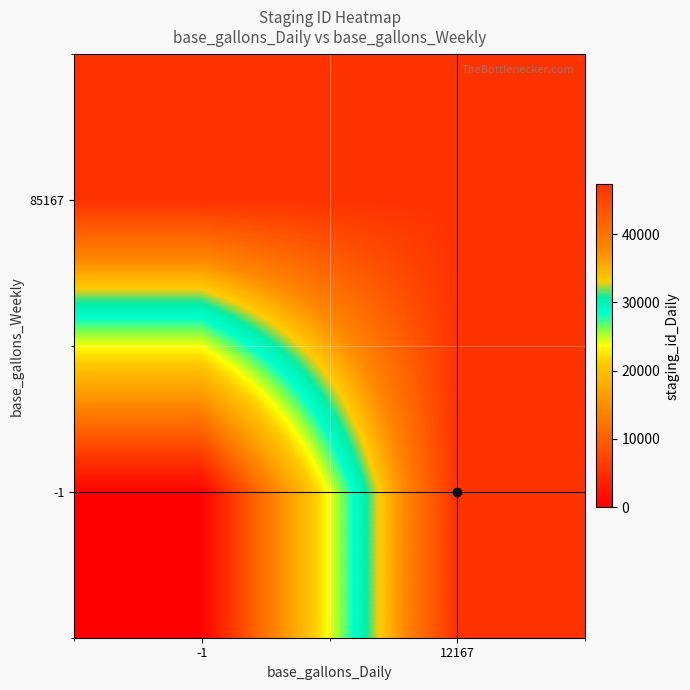

How many series are shown in this chart?

2